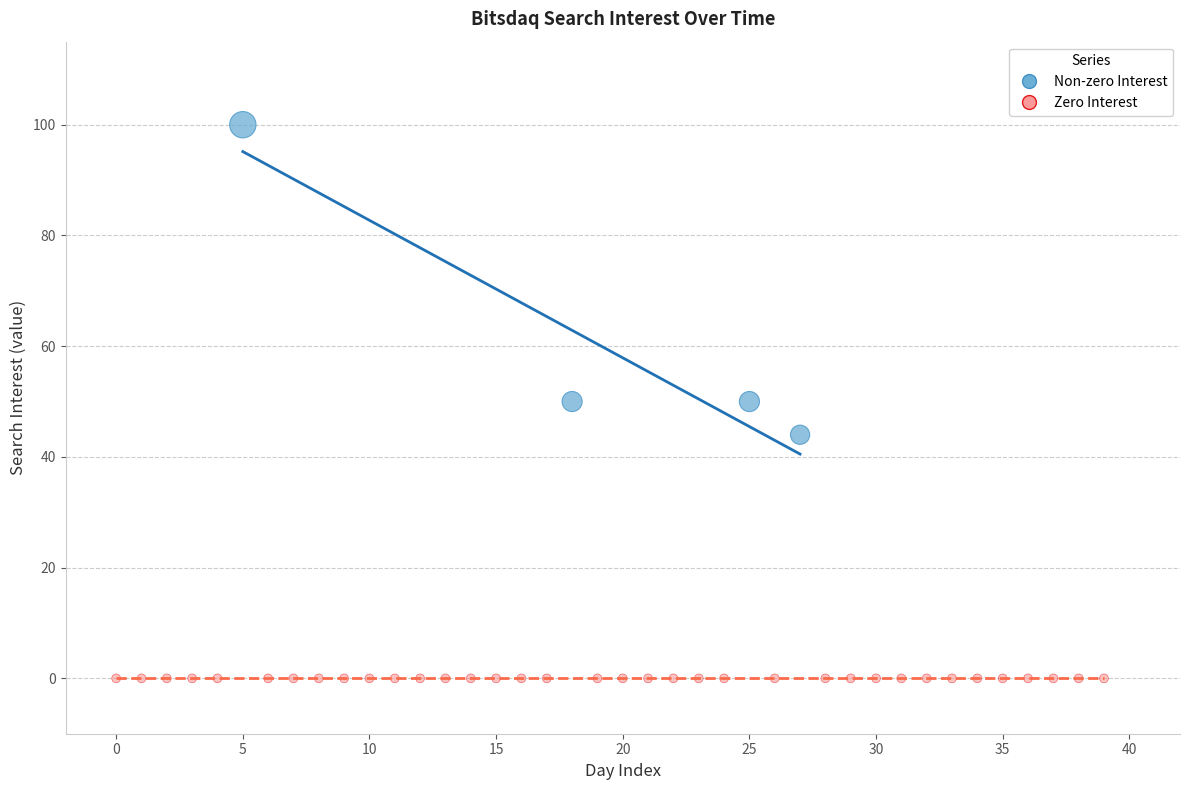

Which series contains the lowest Y value?

Zero Interest